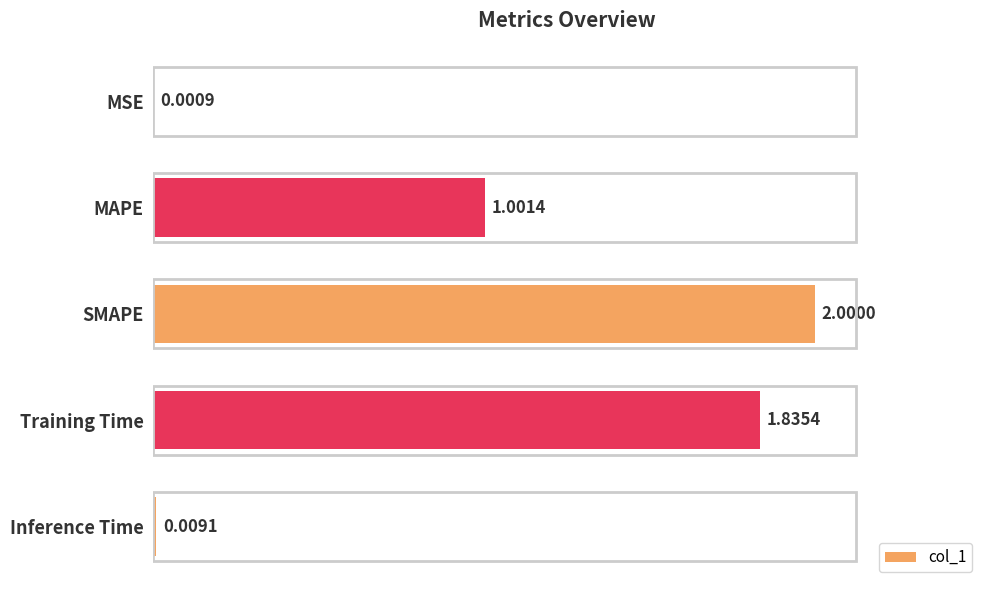

Are the bars grouped side by side (vs. stacked)?

No